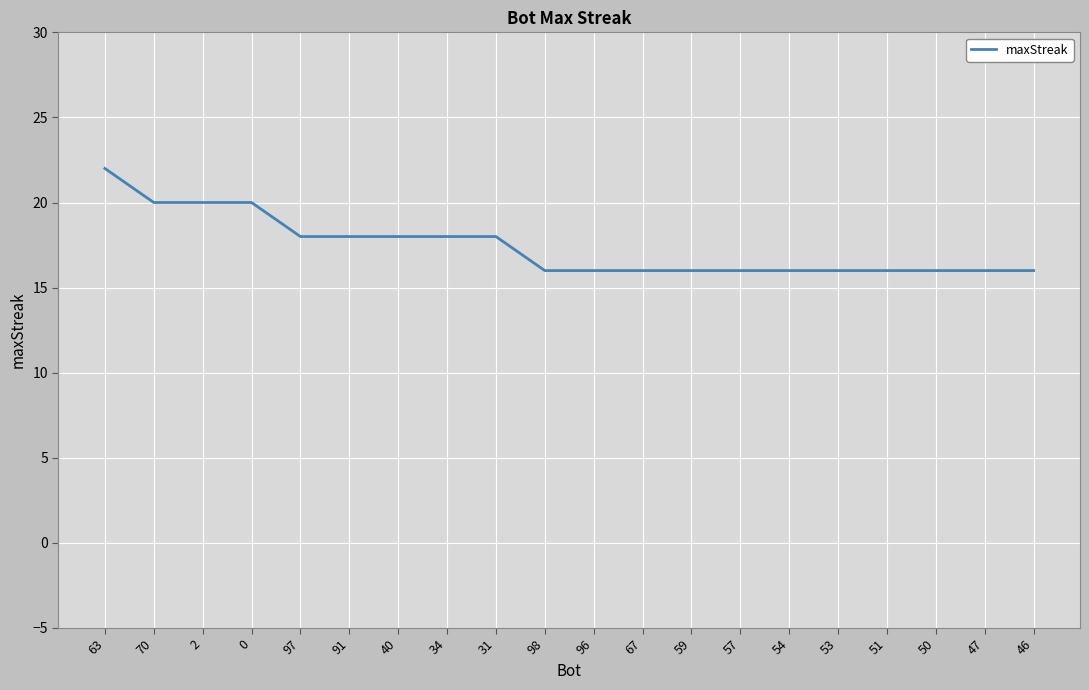

What position from the left is 53?

16